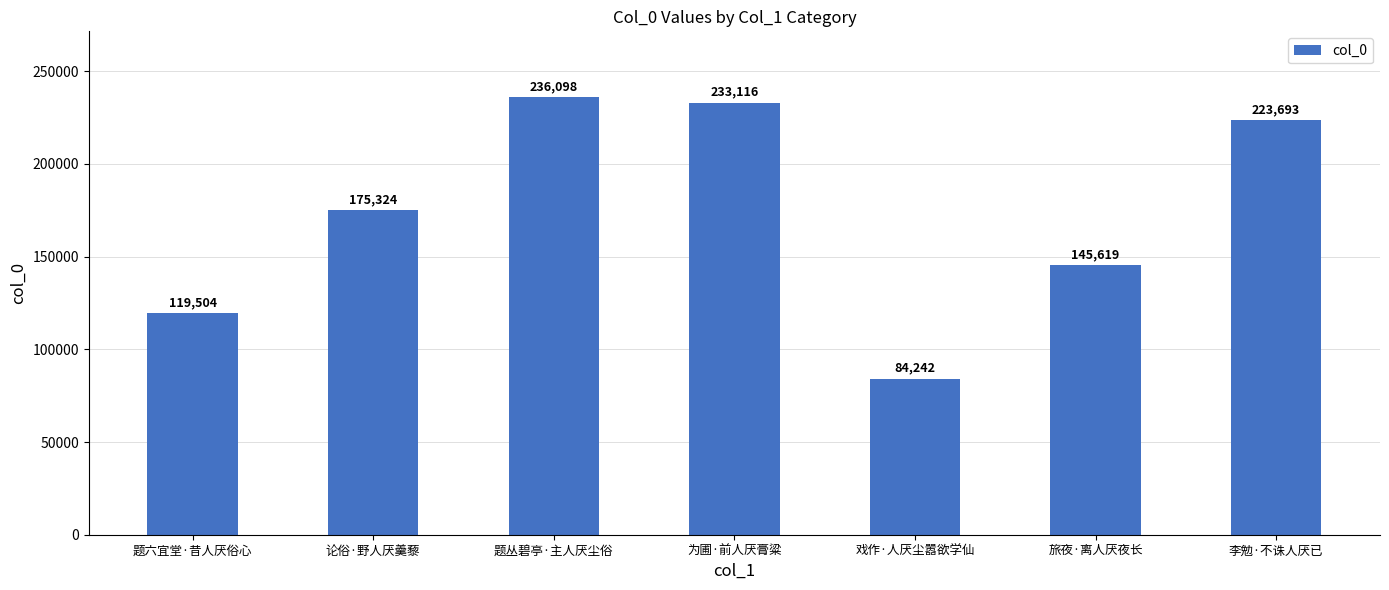

At which label is the value closest to 160170?

旅夜·离人厌夜长